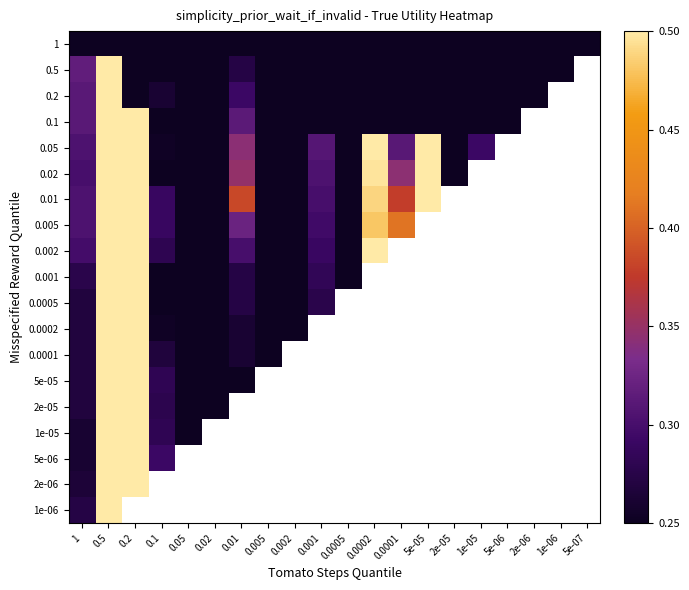

At which label does 5e-06 reach its minimum?

1